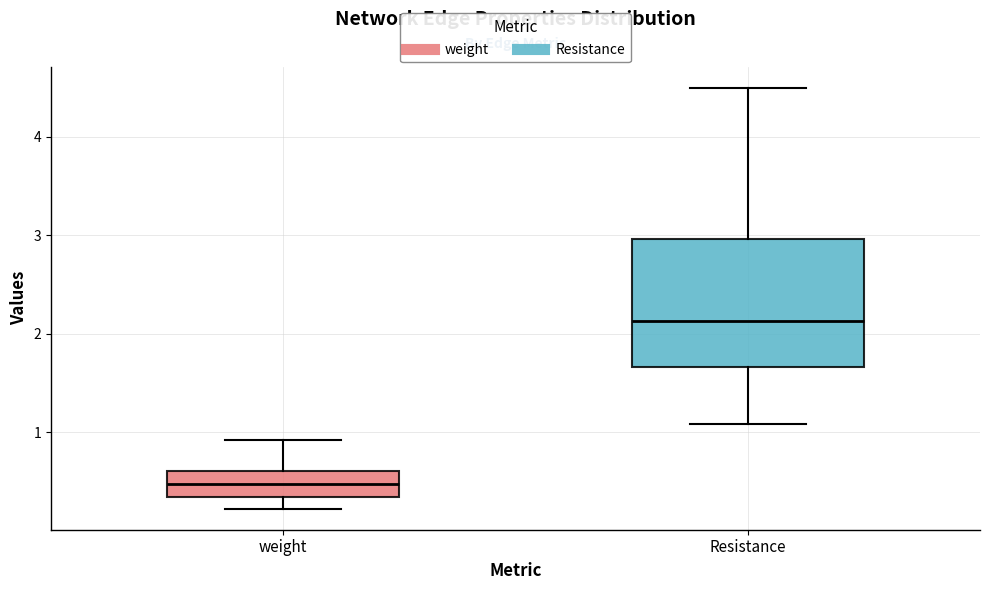

Comparing the boxes themselves (not the whiskers), which one is the tallest?

Resistance